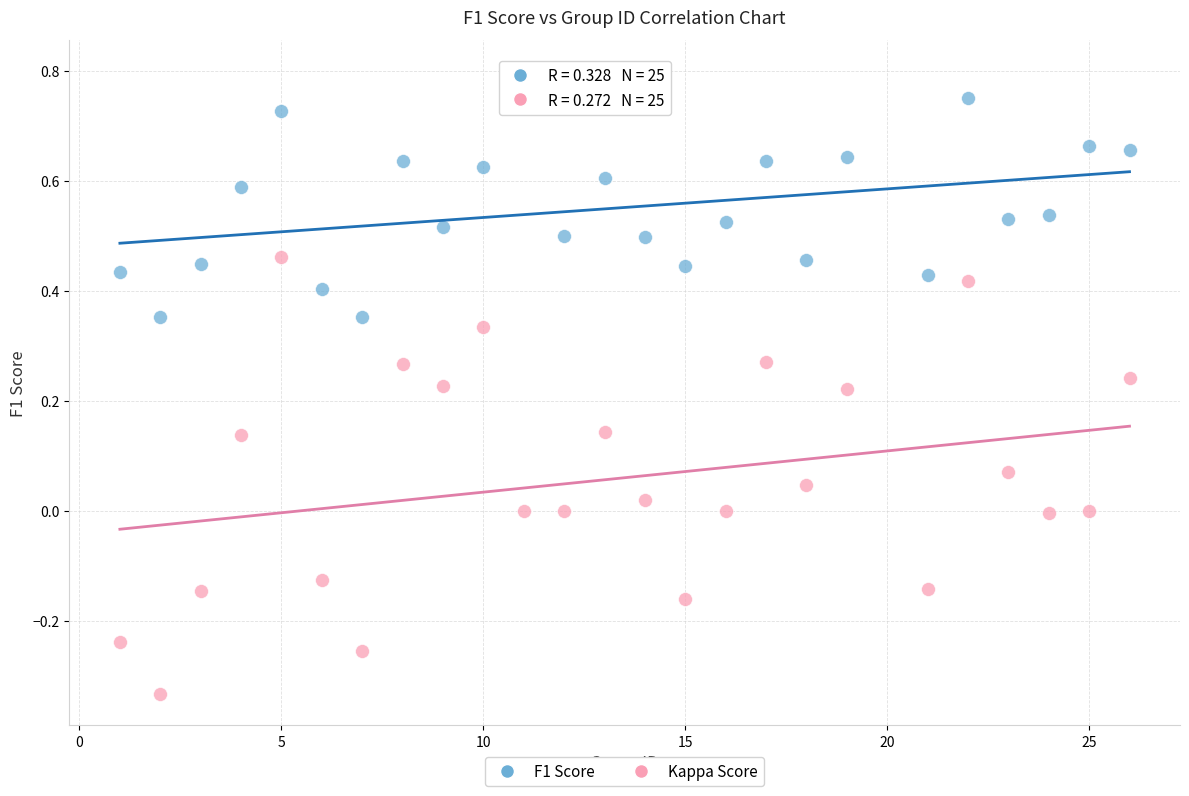

Which series contains the lowest Y value?

Kappa Score